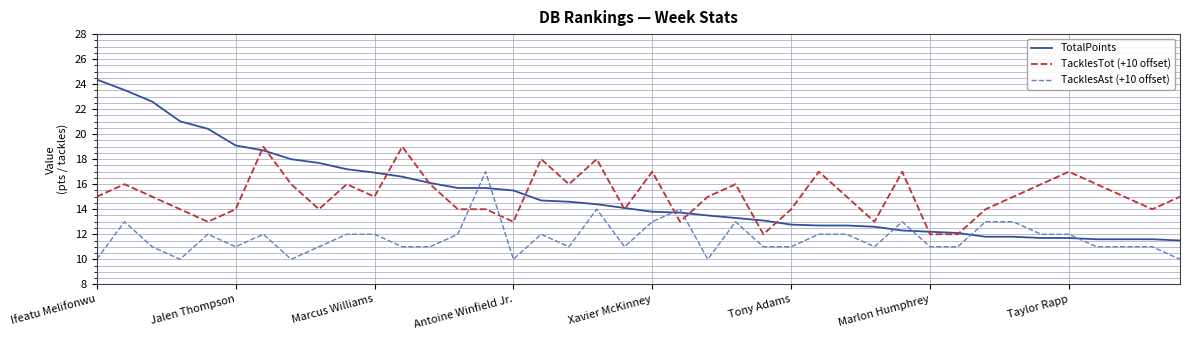

What is the minimum value shown in the chart?

10.0